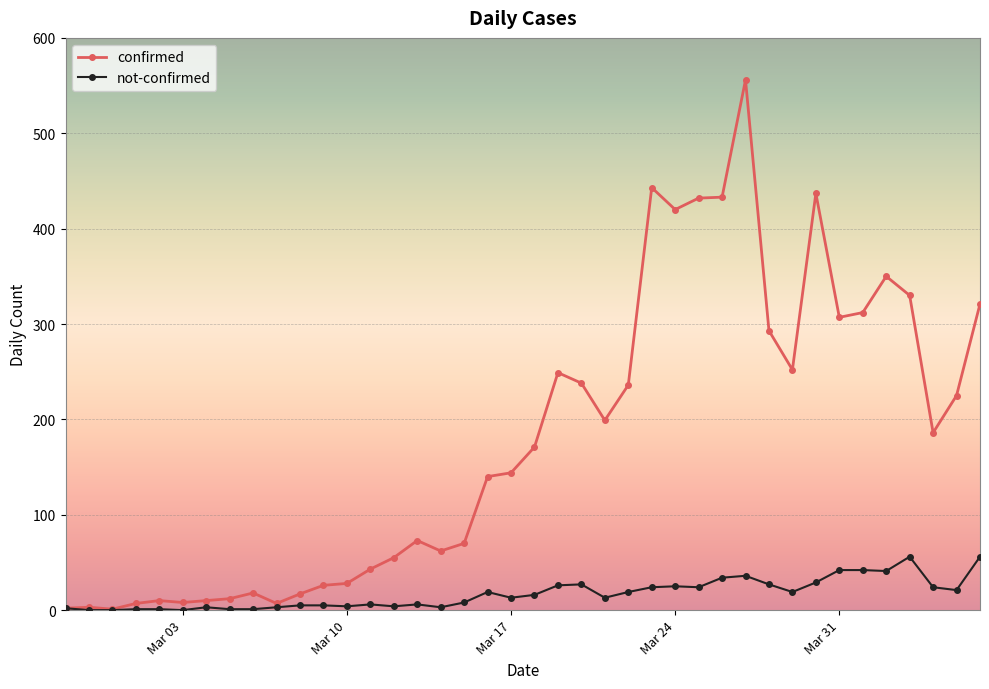

Which series has the largest range (max minus min)?

confirmed